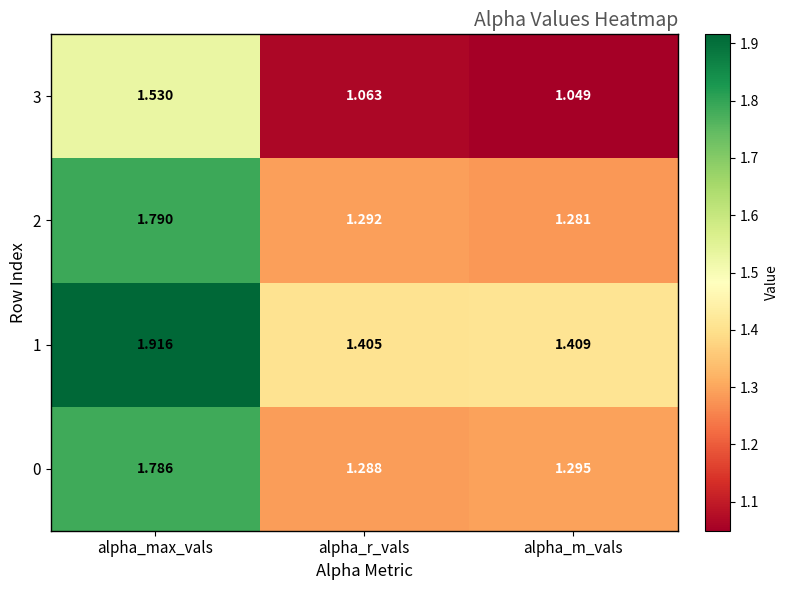

Is the value of 0 at alpha_max_vals greater than the value of 2 at alpha_m_vals?

Yes